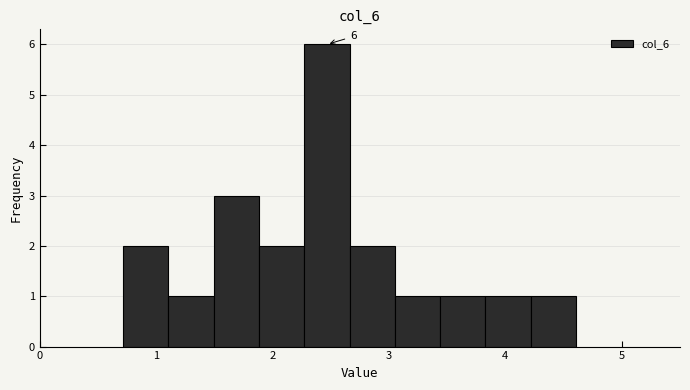

Read against the x-axis, roughly where is the centre of the tallest bar?

2.5